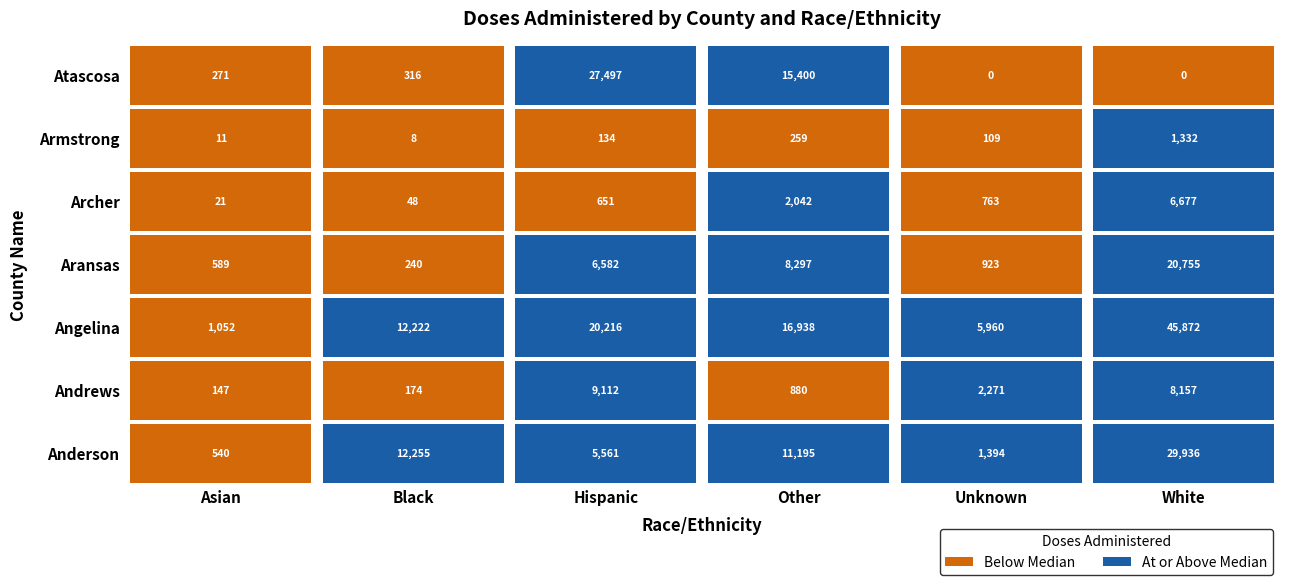

What is the highest value of the Anderson series?

29936